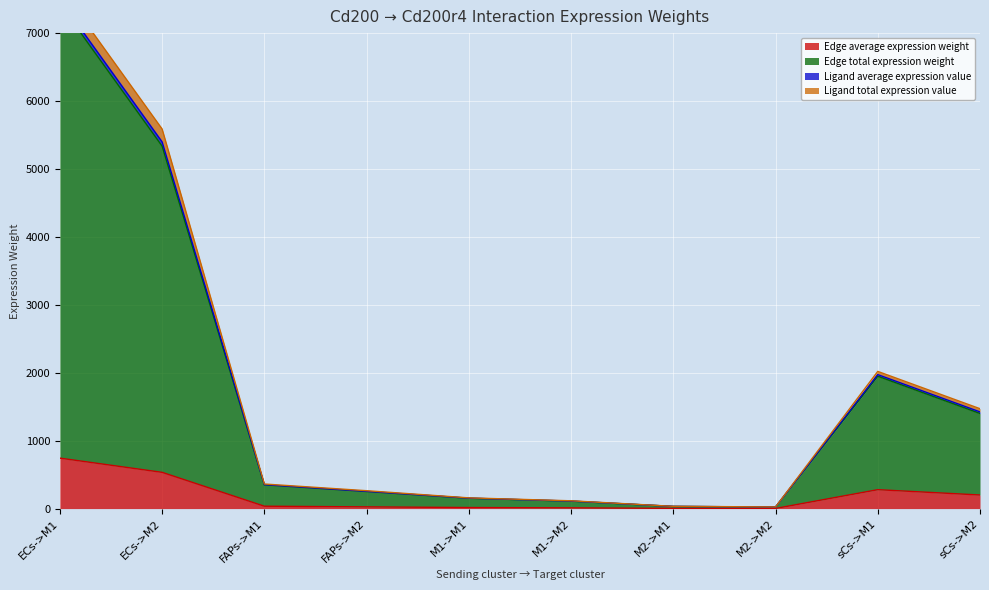

At which label is Edge total expression weight closest to 3725?

ECs->M2